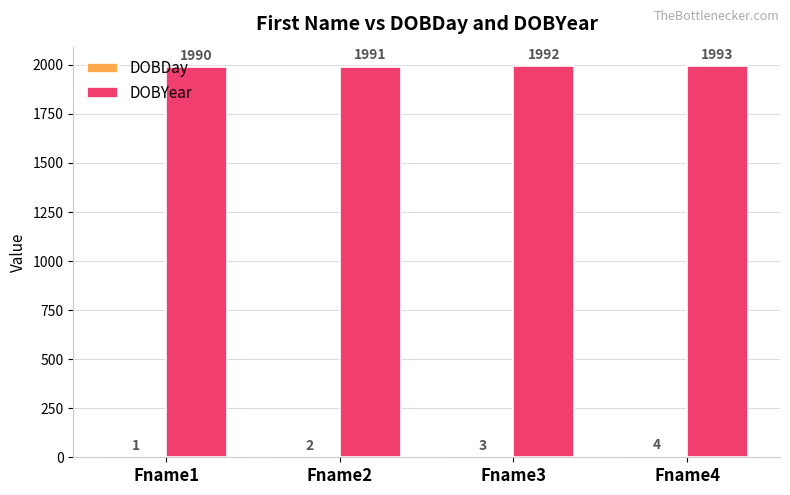

Read the DOBYear value at Fname3.

1992